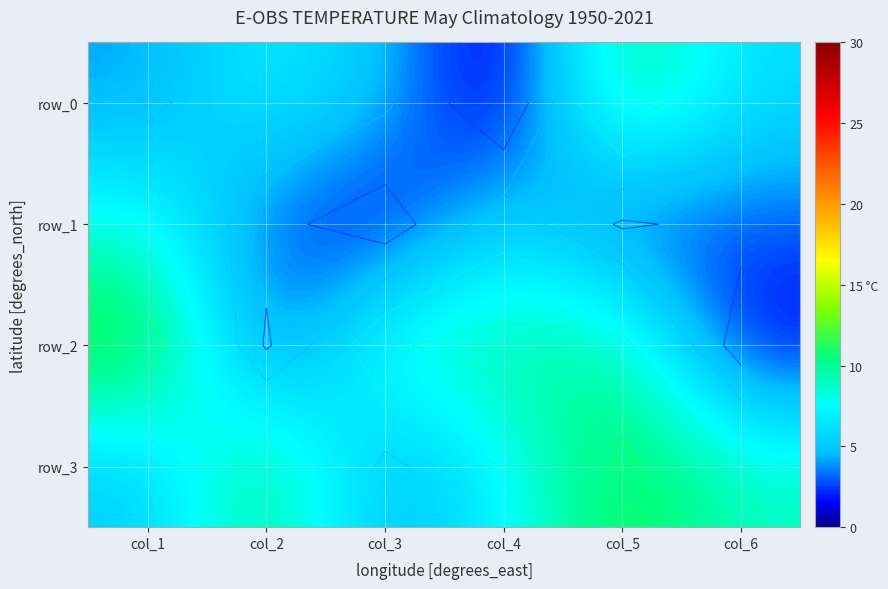

Reading left to right, extract all data points from this chart.

row_0: col_1=4	col_2=7	col_3=5	col_4=0	col_5=11	col_6=6
row_1: col_1=8	col_2=3	col_3=1	col_4=6	col_5=2	col_6=3
row_2: col_1=13	col_2=2	col_3=9	col_4=10	col_5=10	col_6=1
row_3: col_1=5	col_2=11	col_3=4	col_4=7	col_5=12	col_6=9